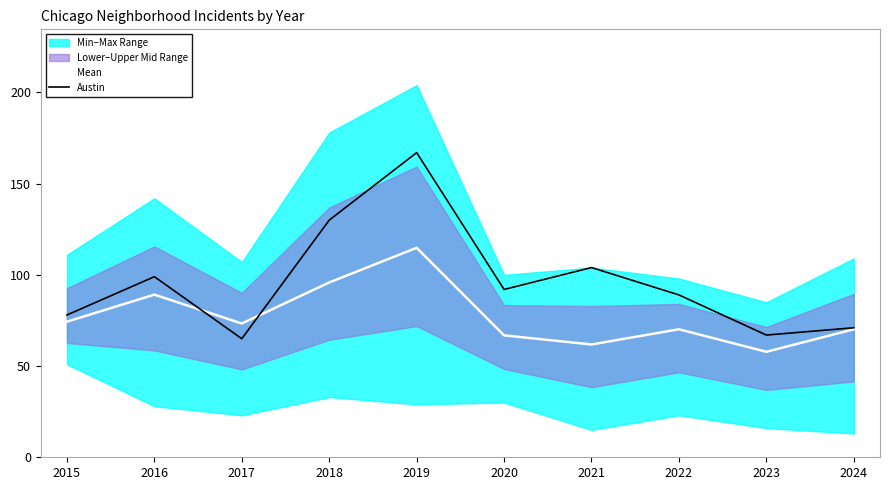

The value of Austin at 2021 is 104.0. True or false?

True